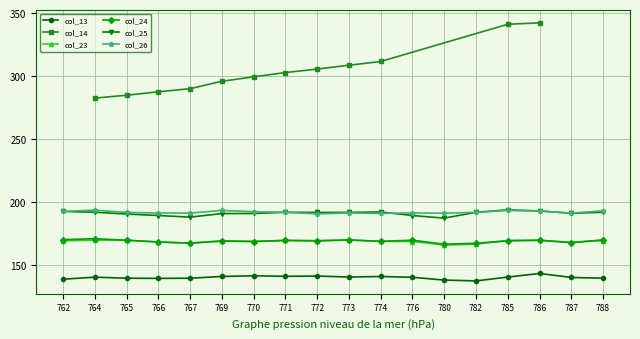

What is the sum of the col_26 values at 765 and 770?

384.6